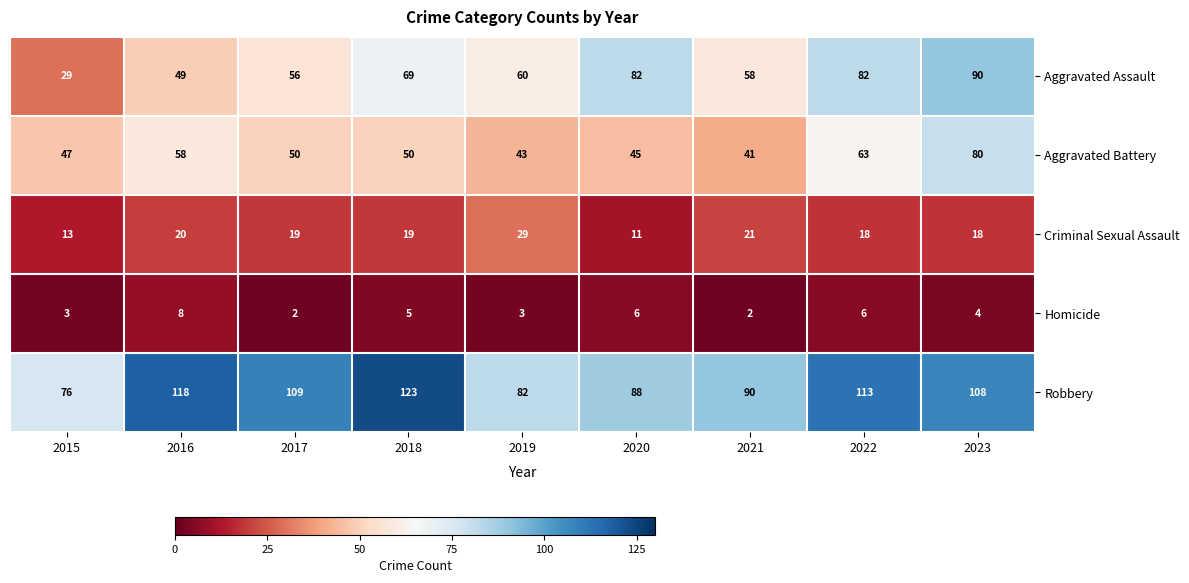

Rank the series at 2023 from highest to lowest value.

Robbery, Aggravated Assault, Aggravated Battery, Criminal Sexual Assault, Homicide